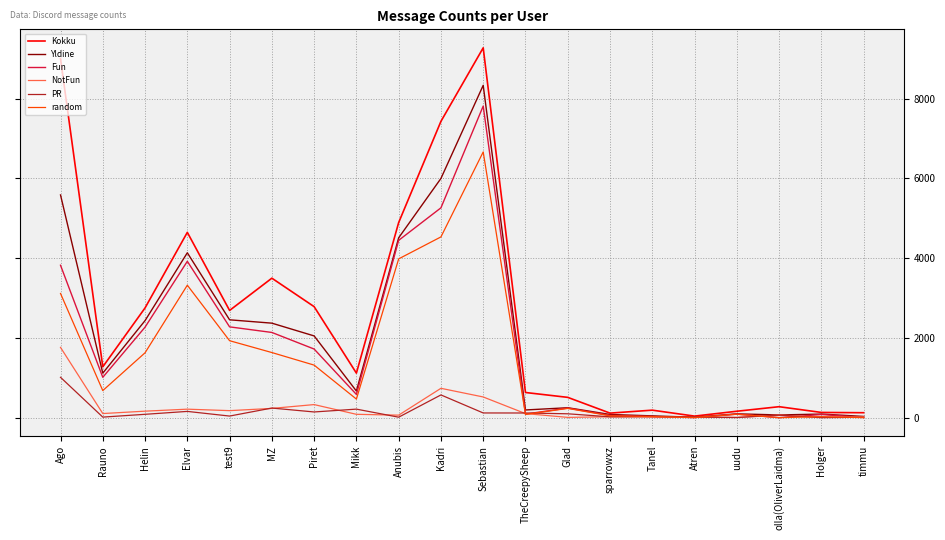

What is the spread (max minus min) of values at timmu?

123